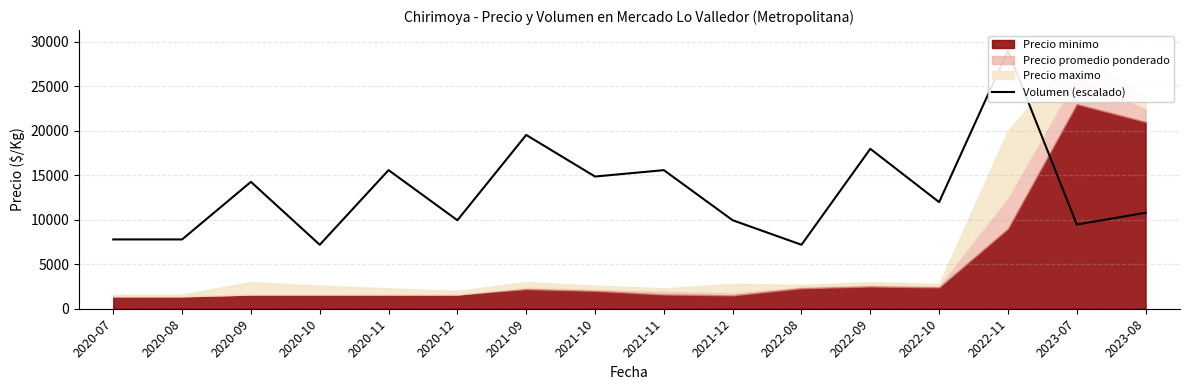

How many points are lower than both their immediate neighbors (excluding endpoints)?

6